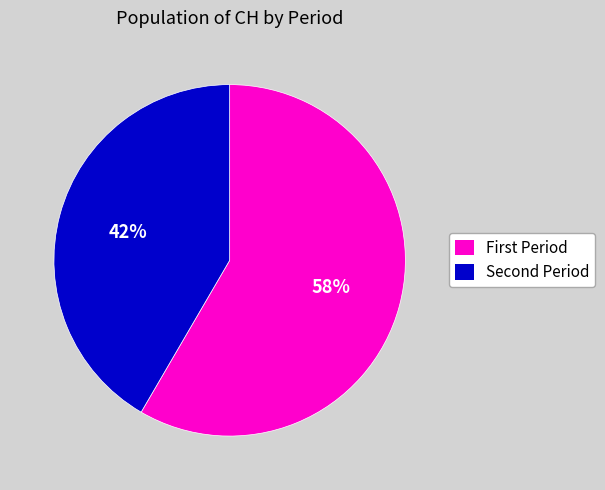

To the nearest percent, what is the average slice percentage?

50%